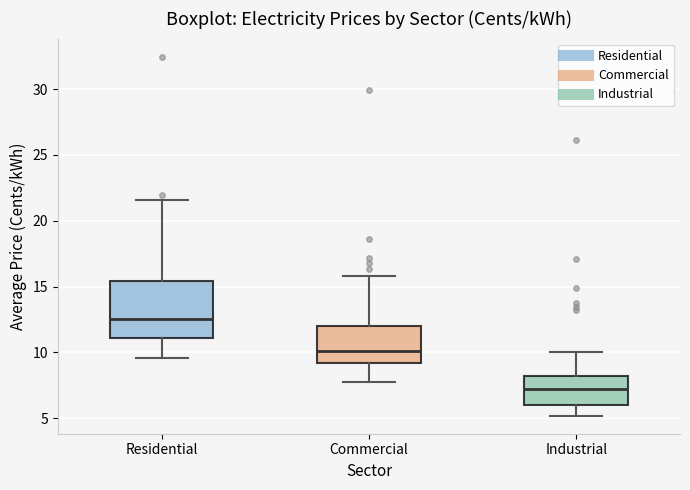

Which box is the tallest, from its lower edge to its upper edge?

Residential